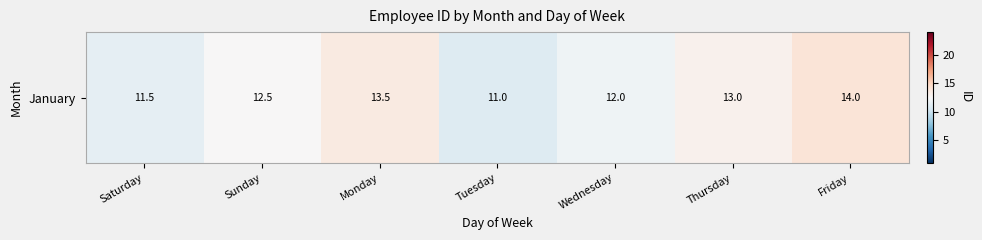

Which label corresponds to the smallest value in the chart?

Tuesday